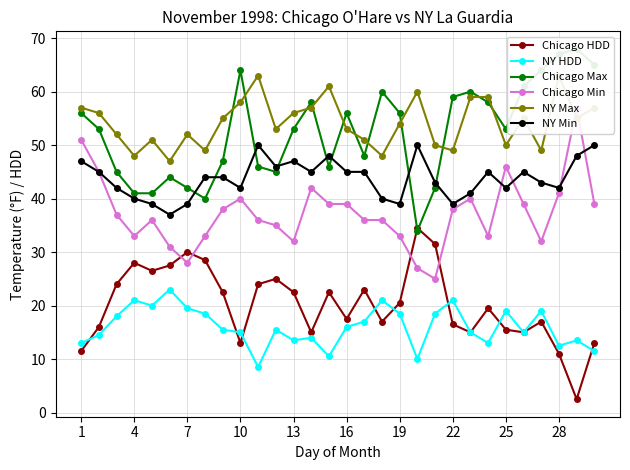

The Chicago HDD series shows 27.3 at 25. True or false?

False